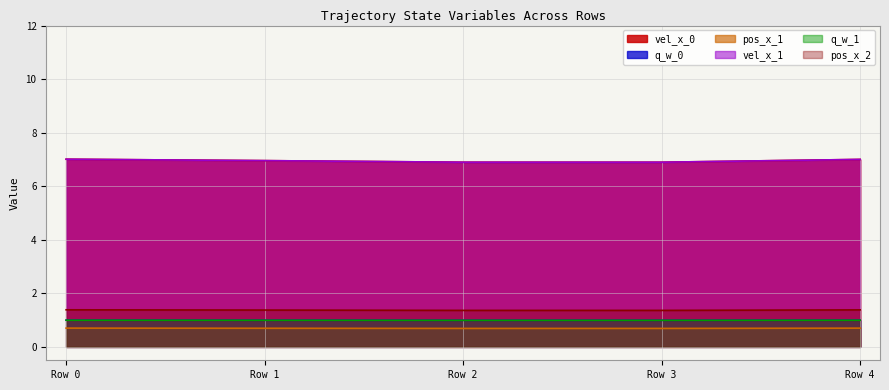

The pos_x_1 series shows 0.7 at Row 0. True or false?

True